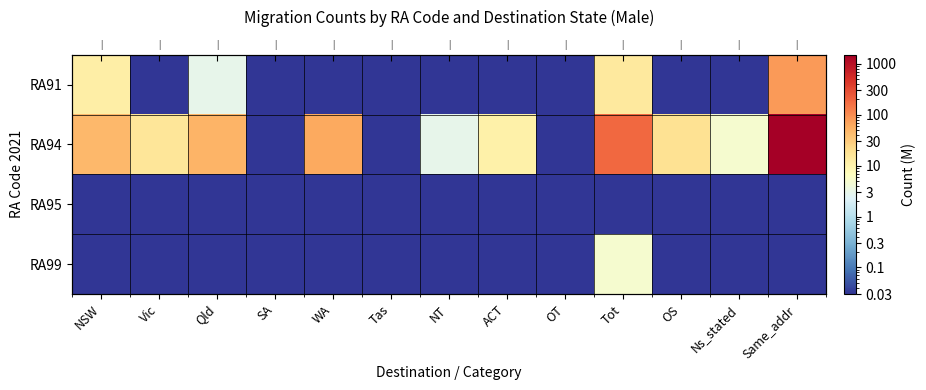

The value of RA94 at OT is 0.0. True or false?

True